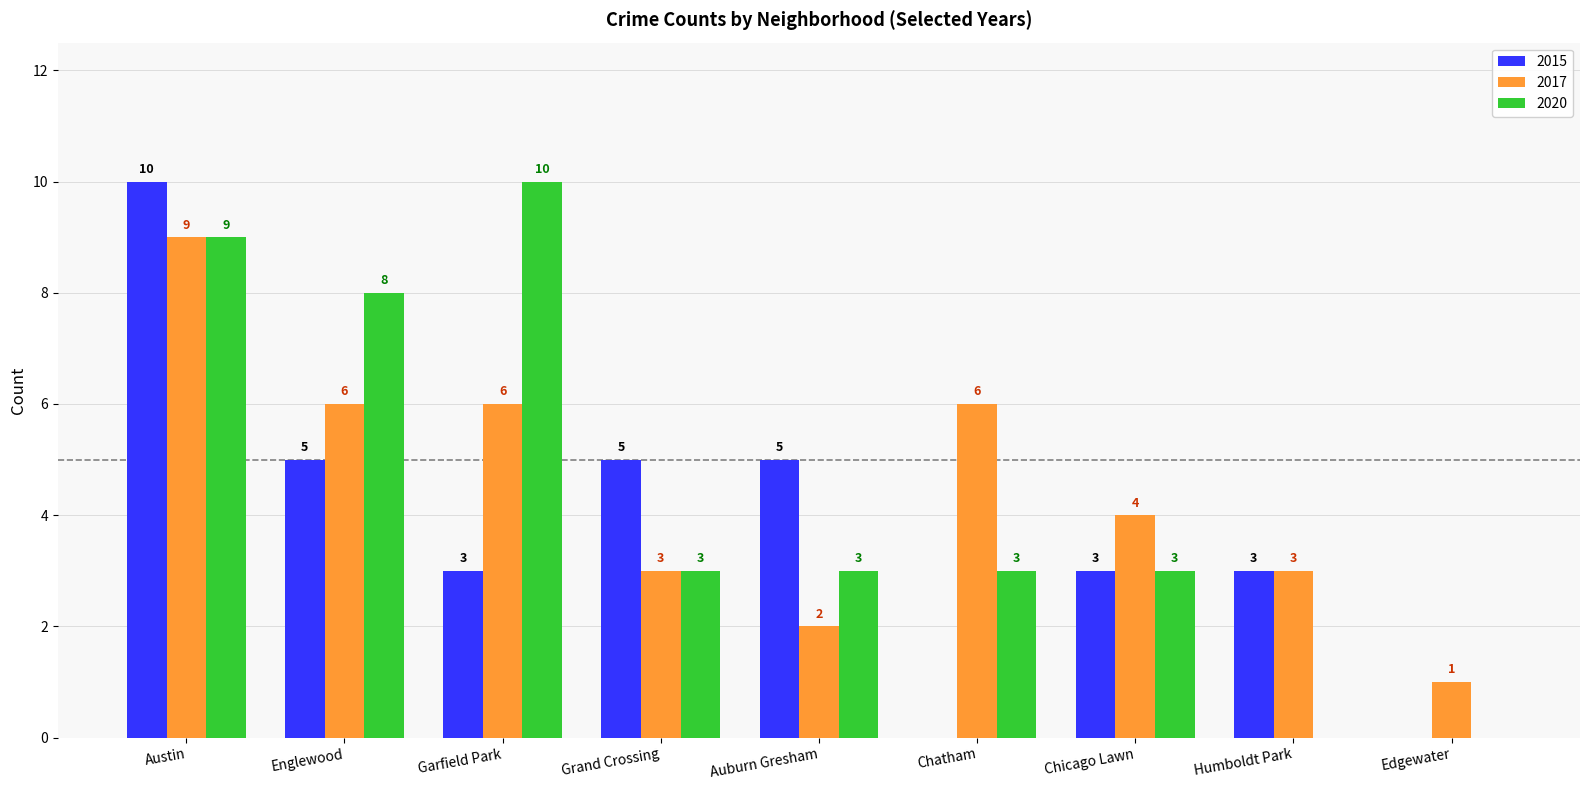

Reading left to right, extract all data points from this chart.

2015: 10	5	3	5	5	0	3	3	0
2017: 9	6	6	3	2	6	4	3	1
2020: 9	8	10	3	3	3	3	0	0